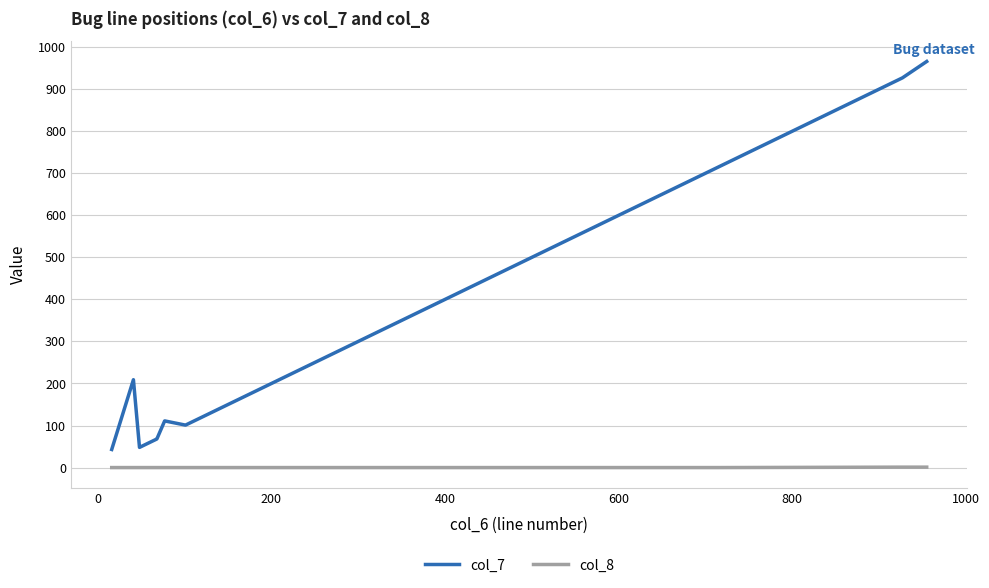

List the series in order of their overall mean, lowest first.

col_8, col_7